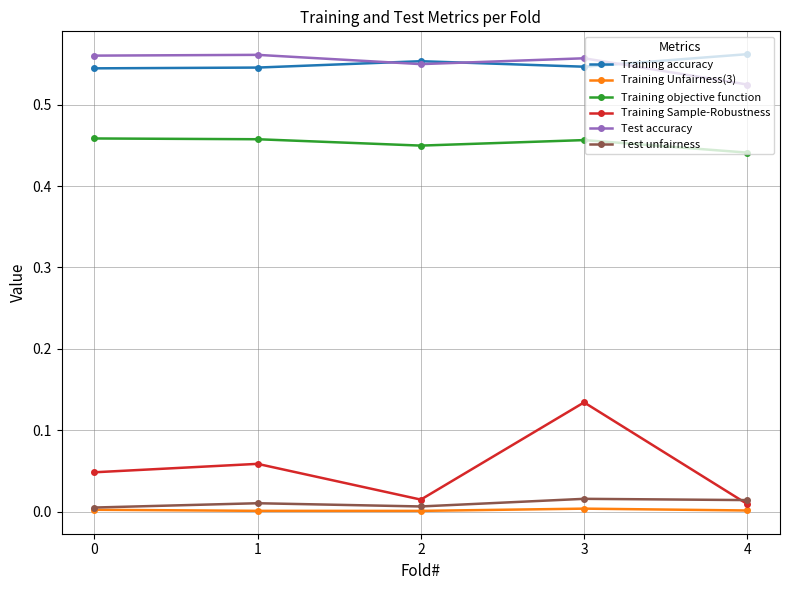

Does the chart have visible grid lines?

Yes